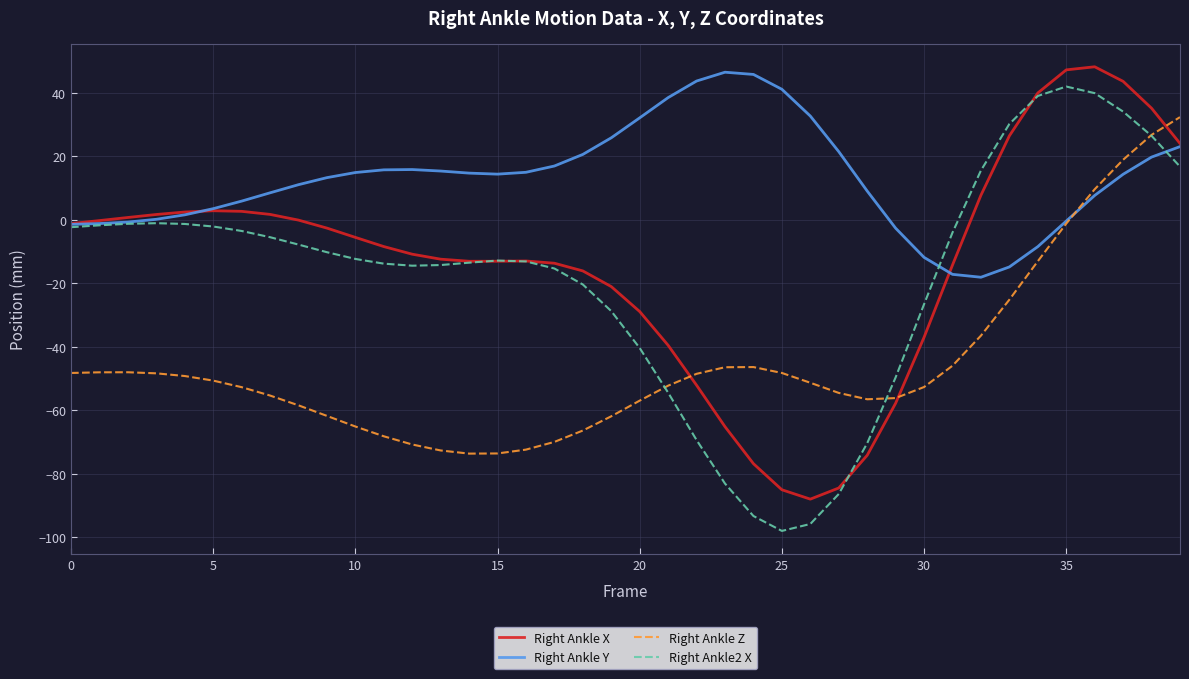

Which series has the largest total across all categories?

Right Ankle Y